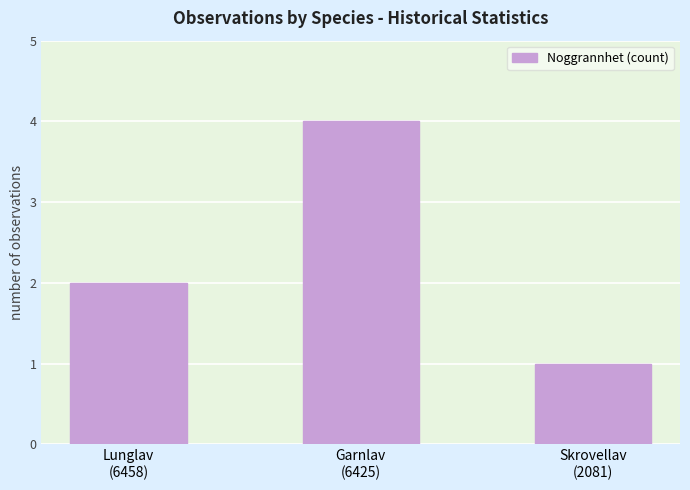

Approximately how many times larger is the value at Garnlav
(6425) compared to Skrovellav
(2081)?

4.0